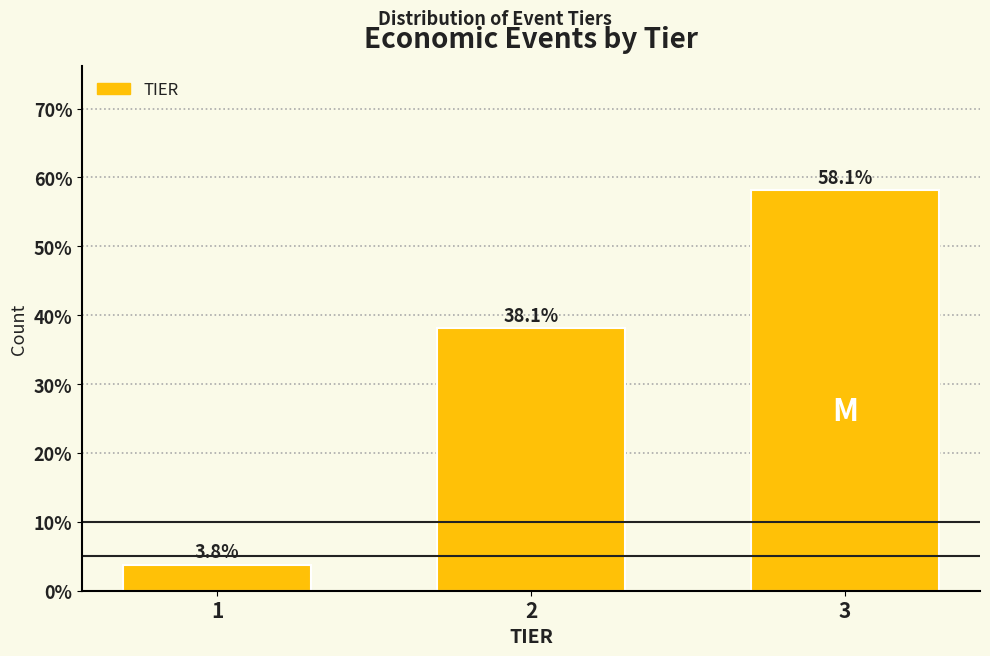

Reading right to left, extract all data points from this chart.

58.1	38.1	3.8